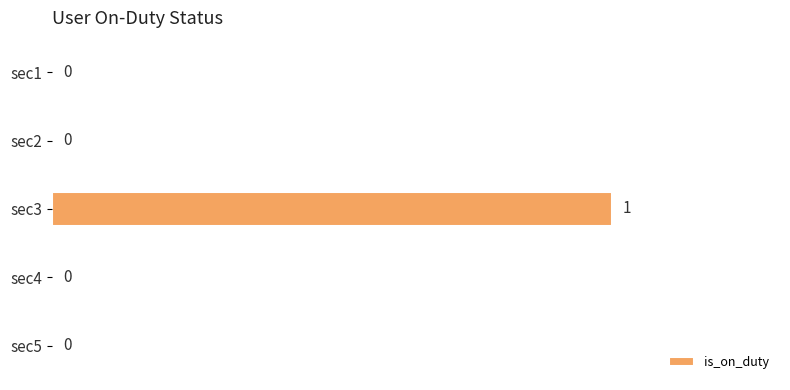

The chart shows a value of 0 at sec1. True or false?

True